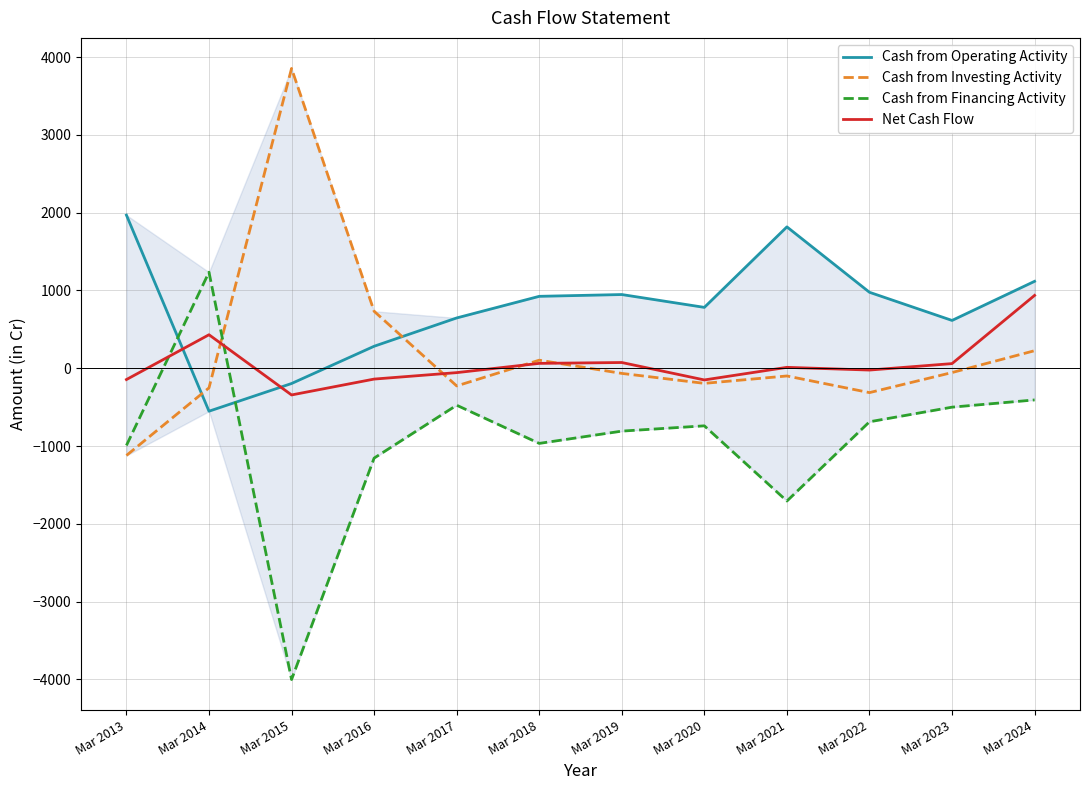

Which category has the highest value across all series?

Mar 2015